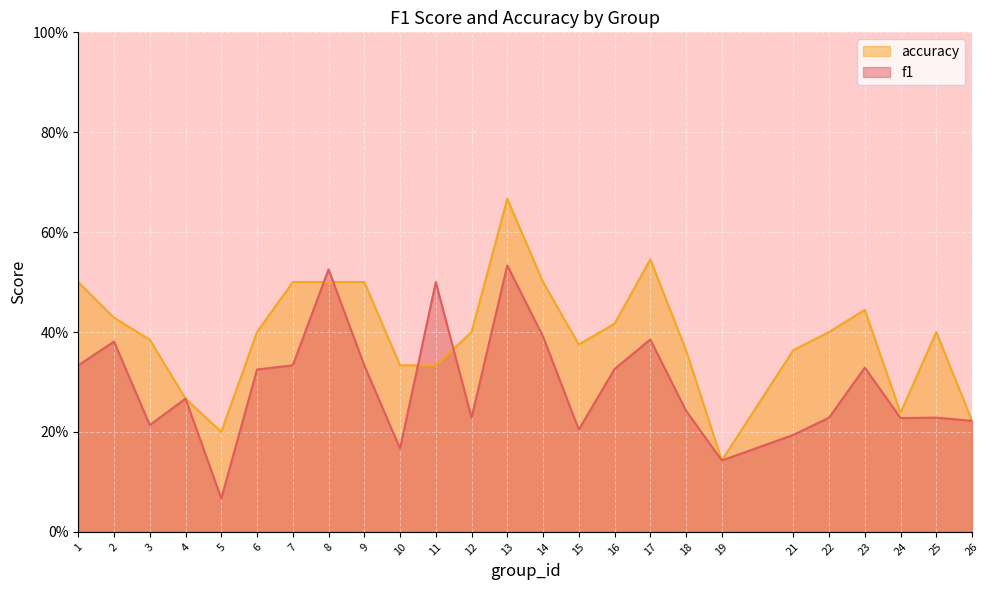

List the labels in order of f1 value, smallest first.

5, 19, 10, 21, 15, 3, 26, 24, 12, 22, 25, 18, 4, 6, 16, 23, 1, 7, 9, 2, 17, 14, 11, 8, 13